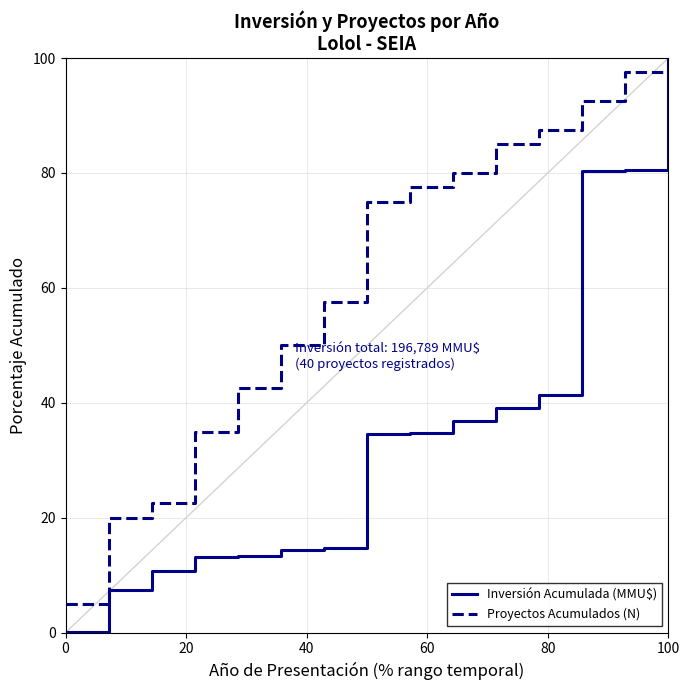

What is the maximum value for Inversión Acumulada (MMU$)?

100.0